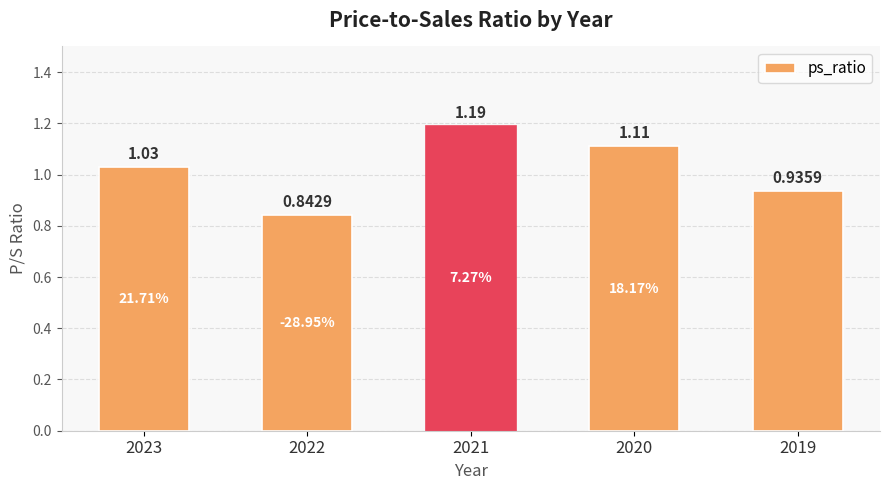

How many data points are less than 1?

2